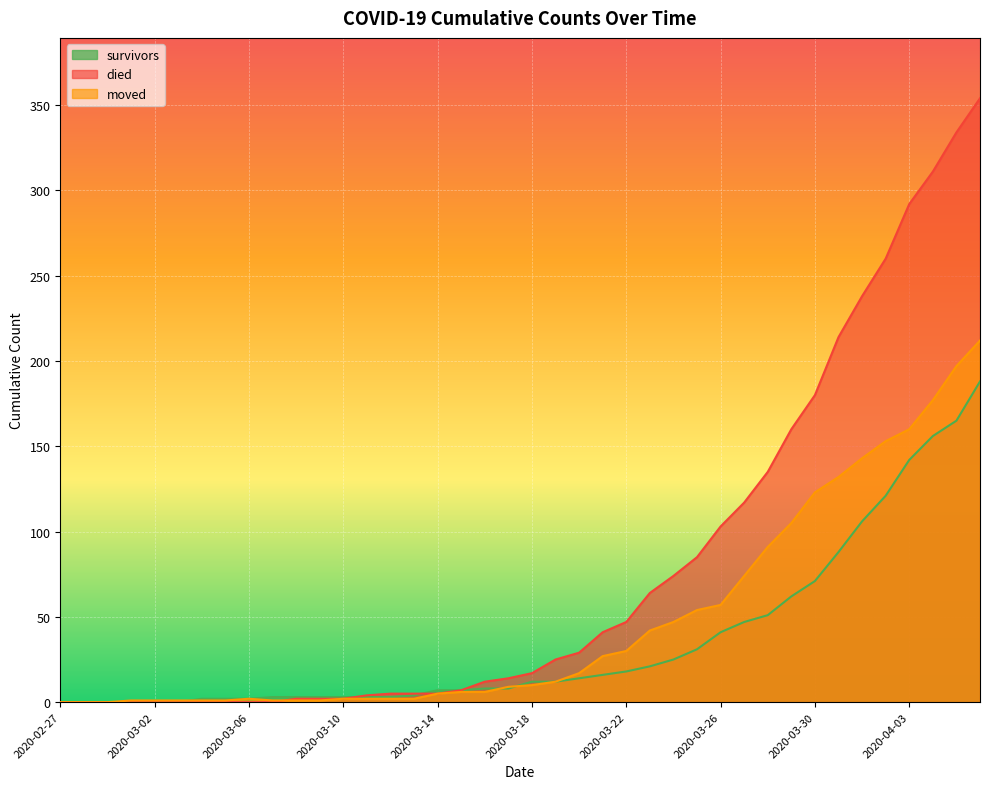

How many data points in died are above 17?

19